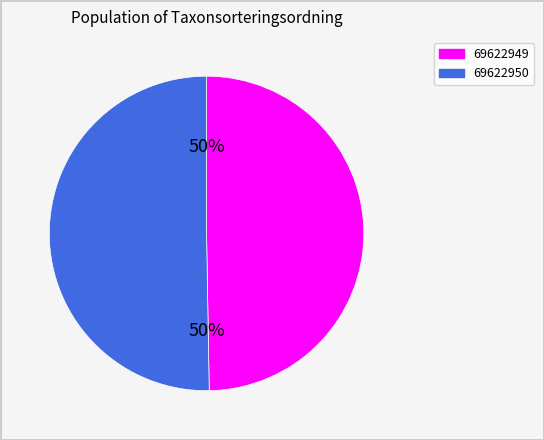

To the nearest percent, what is the combined percentage of 69622950 and 69622949?

100%